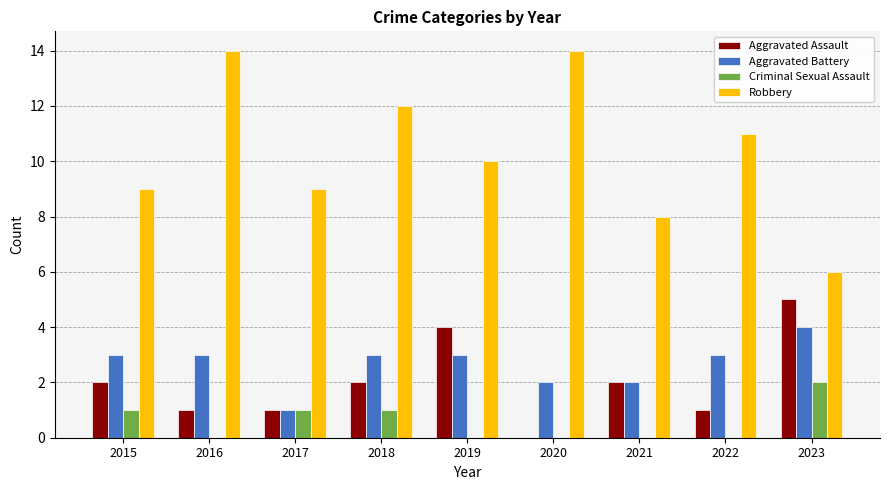

How many distinct data groups are displayed?

4